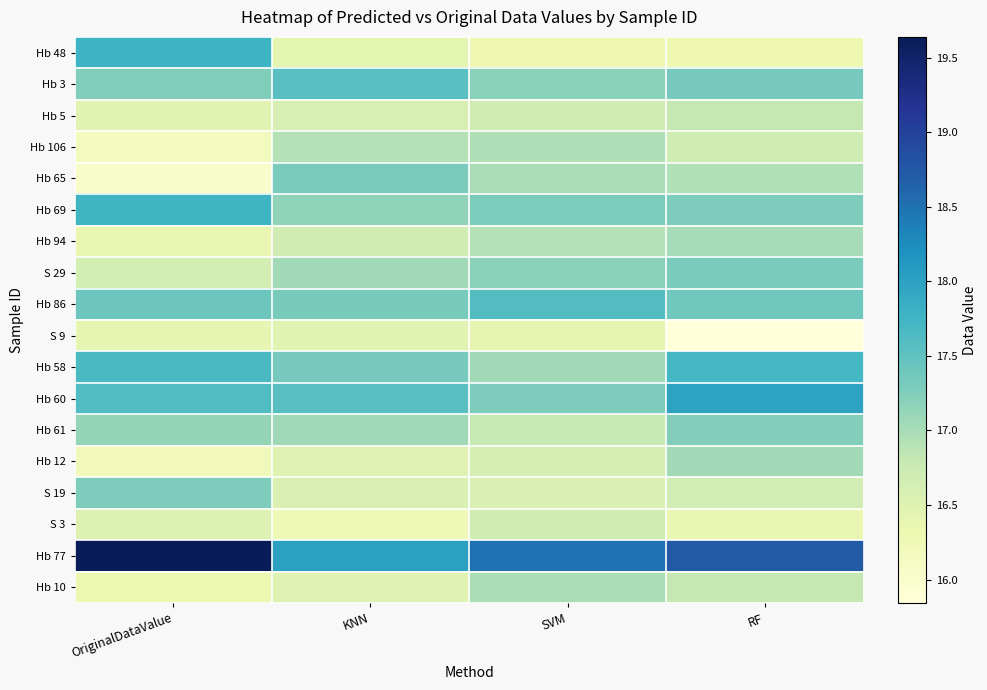

Reading left to right, extract all data points from this chart.

Hb 48: OriginalDataValue=17.8	KNN=16.4	SVM=16.3	RF=16.3
Hb 3: OriginalDataValue=17.3	KNN=17.6	SVM=17.2	RF=17.3
Hb 5: OriginalDataValue=16.5	KNN=16.6	SVM=16.7	RF=16.8
Hb 106: OriginalDataValue=16.2	KNN=16.9	SVM=16.9	RF=16.7
Hb 65: OriginalDataValue=16.0	KNN=17.3	SVM=17.0	RF=16.9
Hb 69: OriginalDataValue=17.8	KNN=17.2	SVM=17.3	RF=17.3
Hb 94: OriginalDataValue=16.4	KNN=16.7	SVM=16.9	RF=17.0
S 29: OriginalDataValue=16.6	KNN=17.0	SVM=17.2	RF=17.3
Hb 86: OriginalDataValue=17.4	KNN=17.3	SVM=17.6	RF=17.4
S 9: OriginalDataValue=16.4	KNN=16.5	SVM=16.4	RF=15.8
Hb 58: OriginalDataValue=17.7	KNN=17.3	SVM=17.0	RF=17.7
Hb 60: OriginalDataValue=17.6	KNN=17.6	SVM=17.3	RF=18.0
Hb 61: OriginalDataValue=17.1	KNN=17.1	SVM=16.8	RF=17.2
Hb 12: OriginalDataValue=16.2	KNN=16.5	SVM=16.6	RF=17.0
S 19: OriginalDataValue=17.3	KNN=16.6	SVM=16.5	RF=16.7
S 3: OriginalDataValue=16.5	KNN=16.3	SVM=16.7	RF=16.4
Hb 77: OriginalDataValue=19.6	KNN=18.0	SVM=18.5	RF=18.7
Hb 10: OriginalDataValue=16.3	KNN=16.5	SVM=17.0	RF=16.8